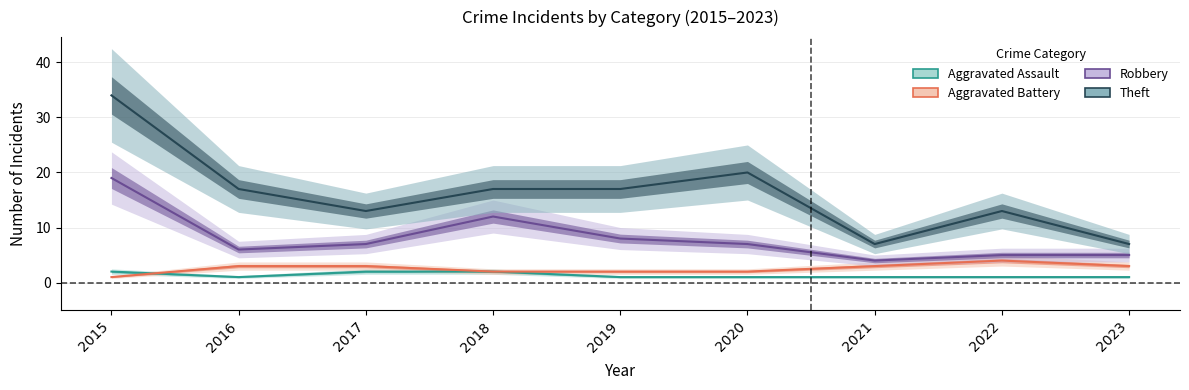

How many interior local peaks does the Robbery series have?

1